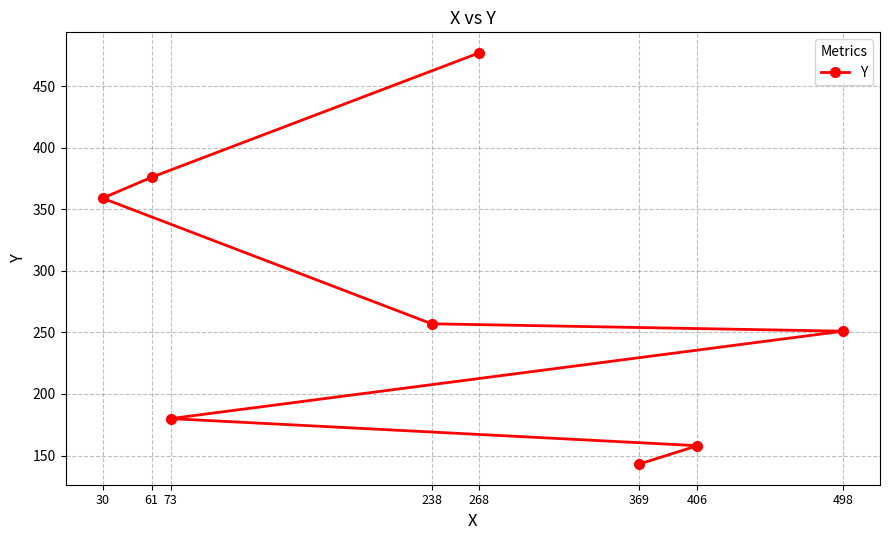

What is the change in value from 30 to 268?

+118